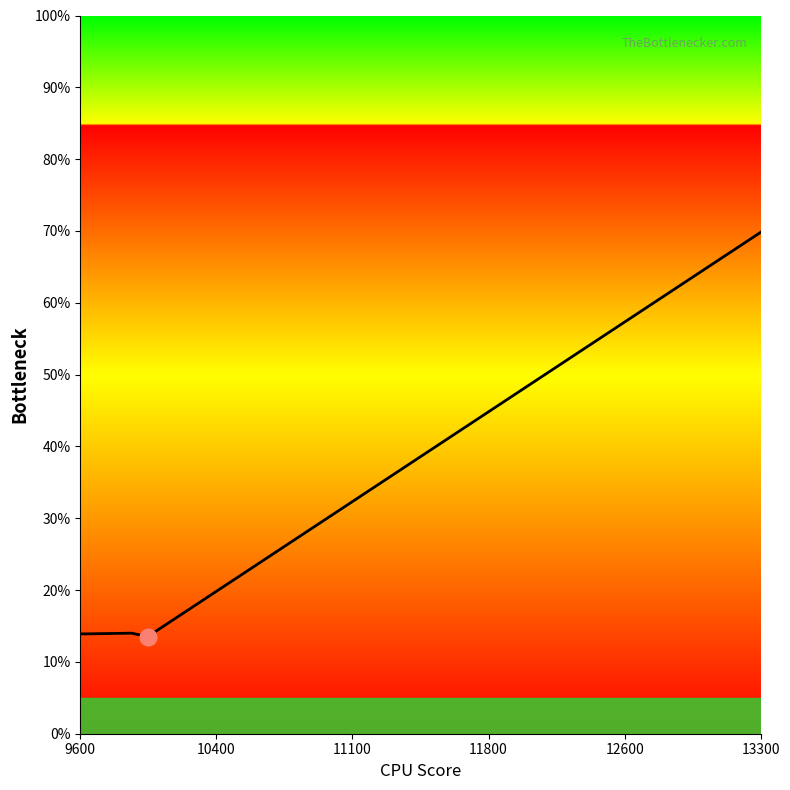

True or false: the data has more than 1 interior local peaks.

False